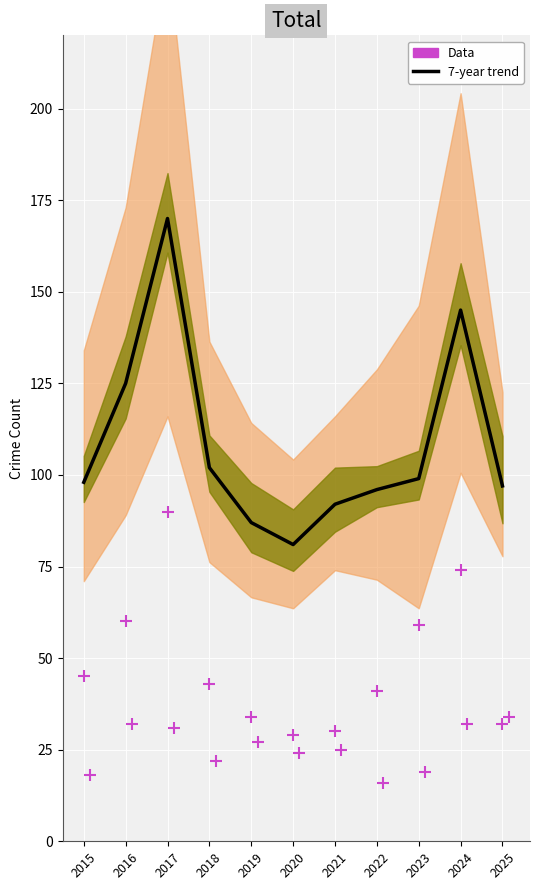

At how many categories does at least one series exceed 157?

1